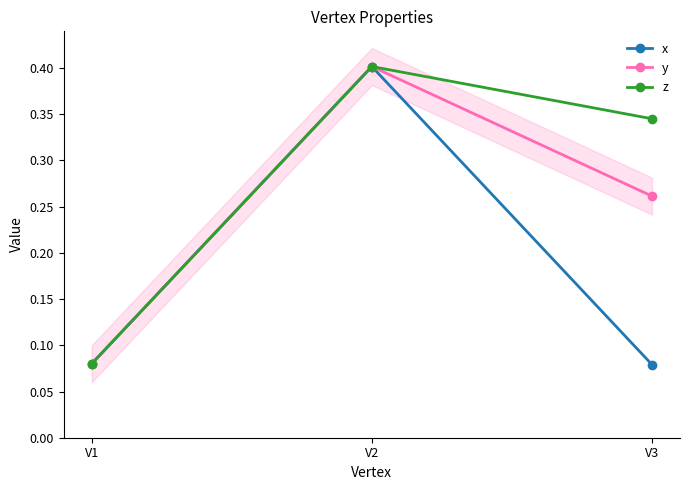

Reading left to right, extract all data points from this chart.

x: 0.1	0.4	0.1
y: 0.1	0.4	0.3
z: 0.1	0.4	0.3